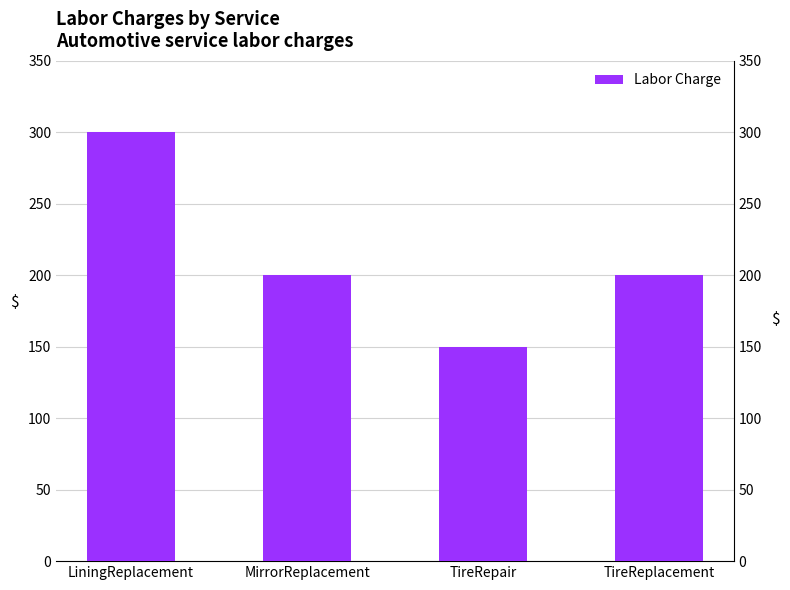

Reading left to right, extract all data points from this chart.

LiningReplacement=300	MirrorReplacement=200	TireRepair=150	TireReplacement=200